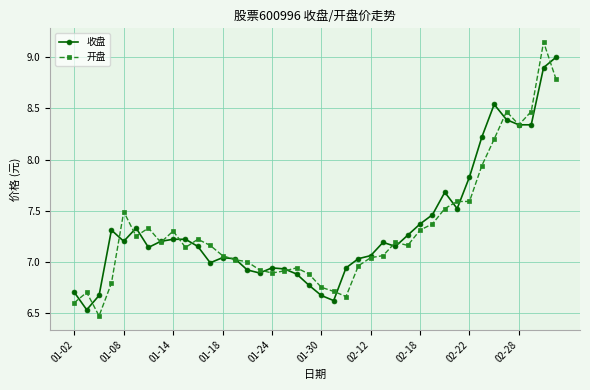

How many distinct data groups are displayed?

2